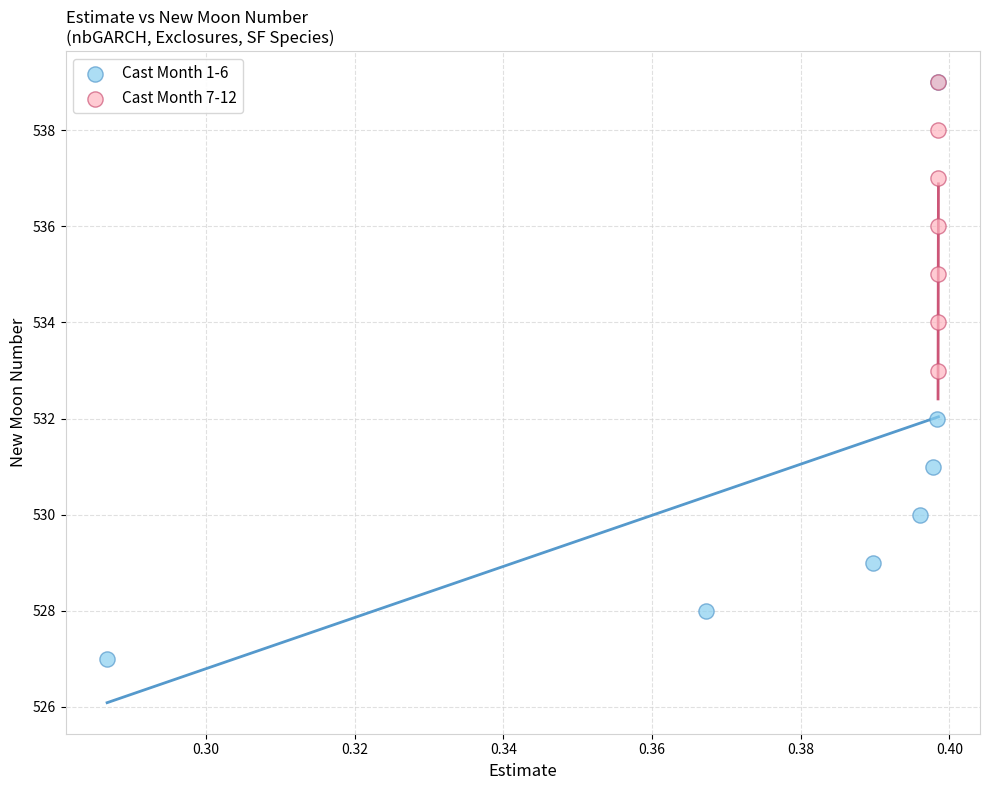

Which series reaches the minimum Y coordinate?

Cast Month 1-6